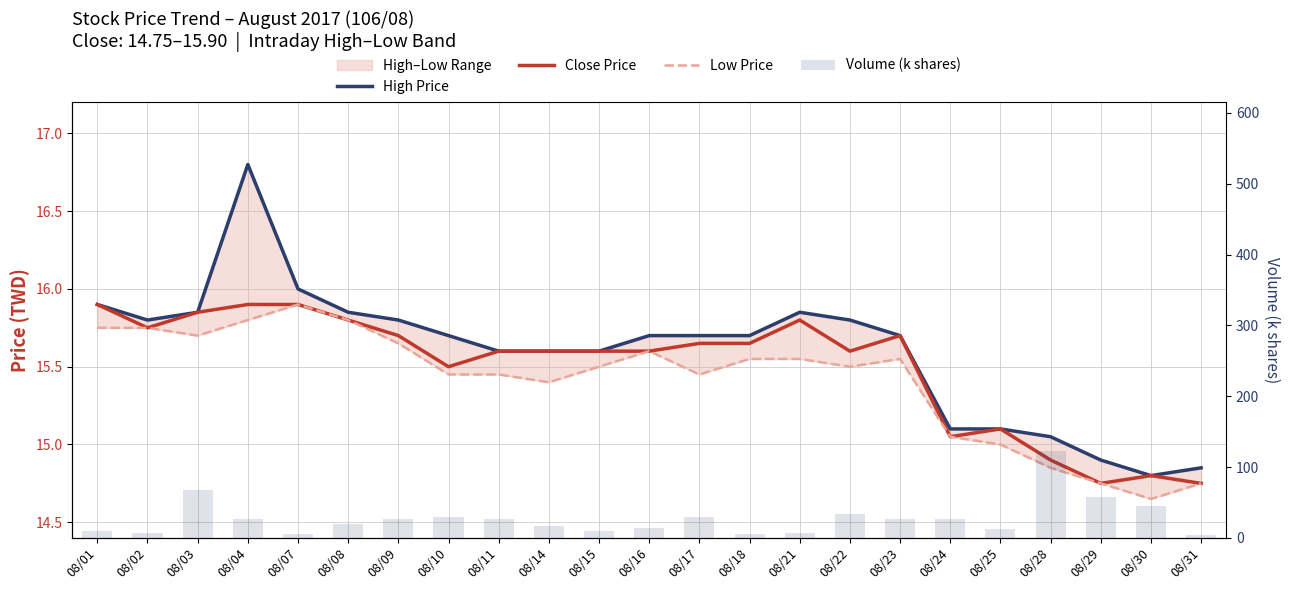

What is the difference between the maximum and minimum values in the Close Price series?

1.2